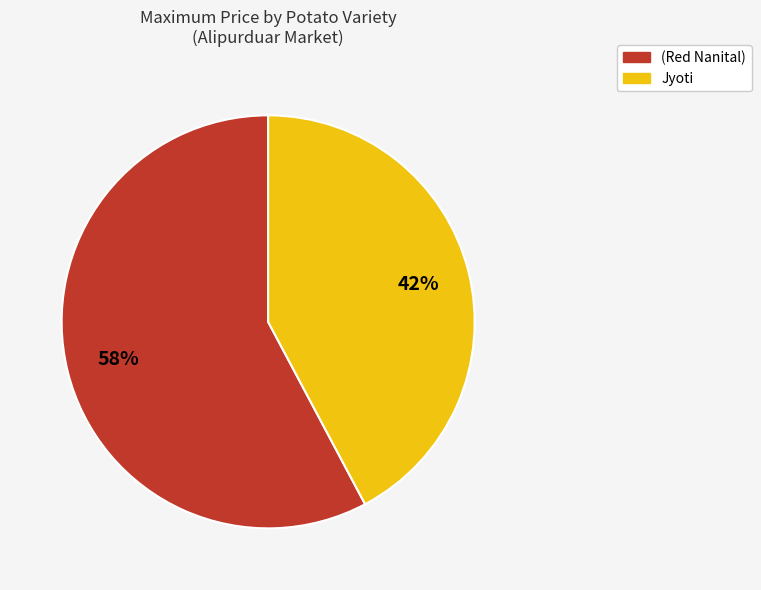

To the nearest percent, what is the difference between the (Red Nanital) and Jyoti slice percentages?

16%